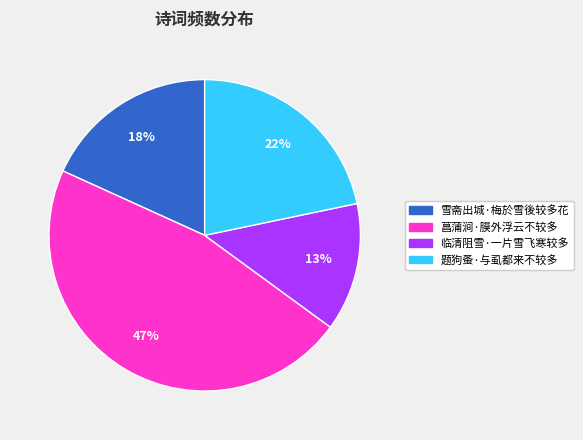

Do 临清阻雪·一片雪飞寒较多 and 题狗蚤·与虱都来不较多 together represent more than half of the pie?

No